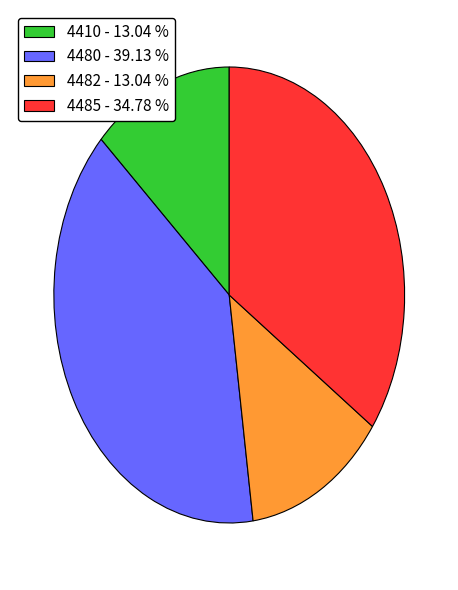

Does any single category account for the majority?

No